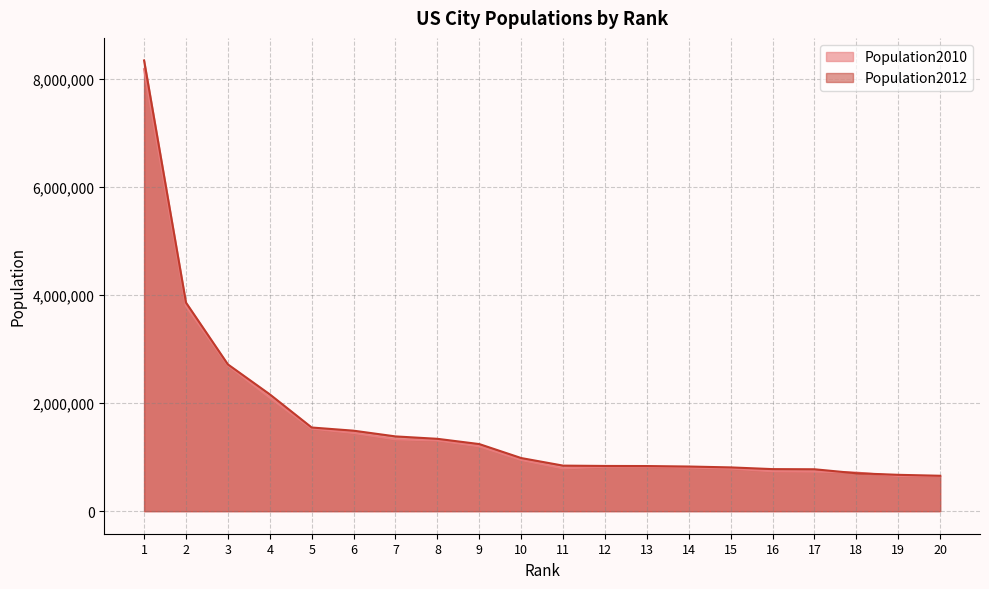

Where does the Population2012 series first go above 982765?

1